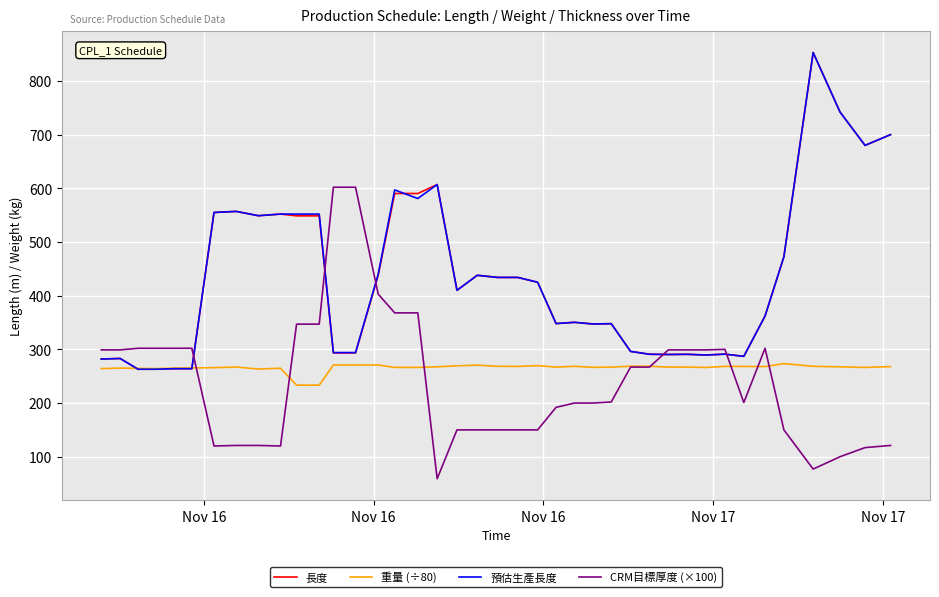

What is the maximum value shown in the chart?

853.0